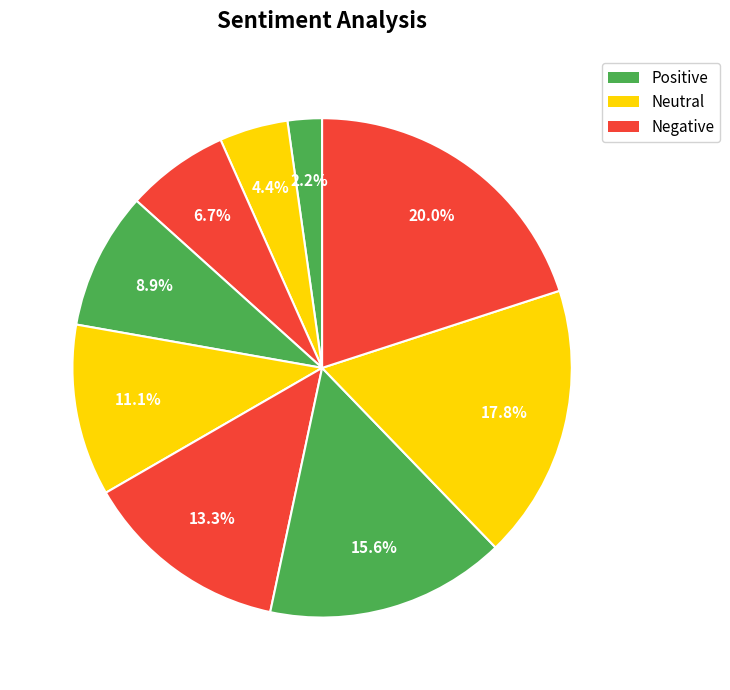

Which category has the smallest portion of the pie?

2